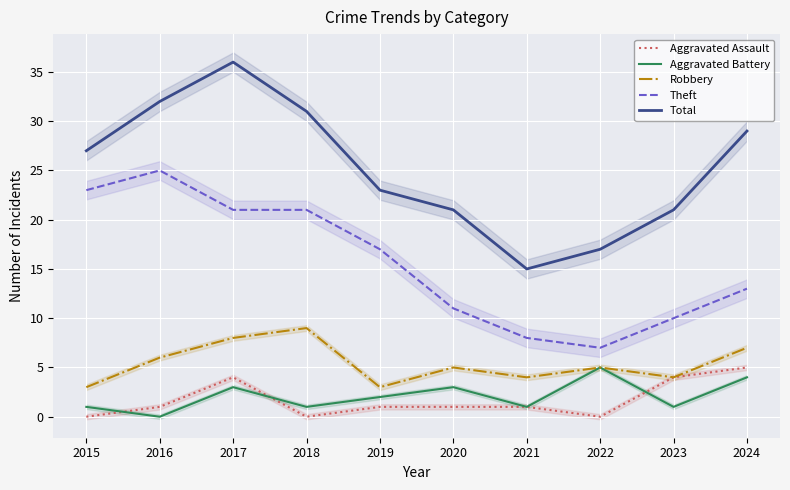

Where is the first local minimum for Robbery?

2019